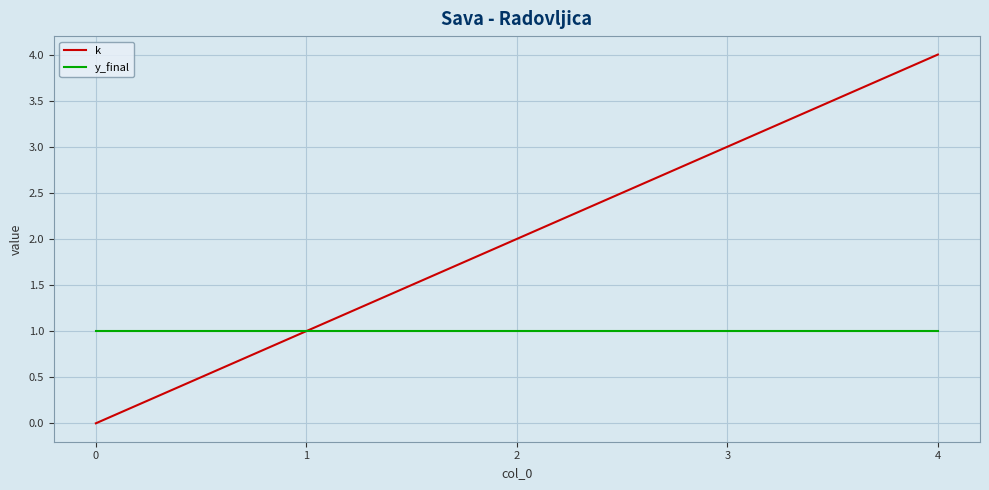

Which series has the largest range (max minus min)?

k